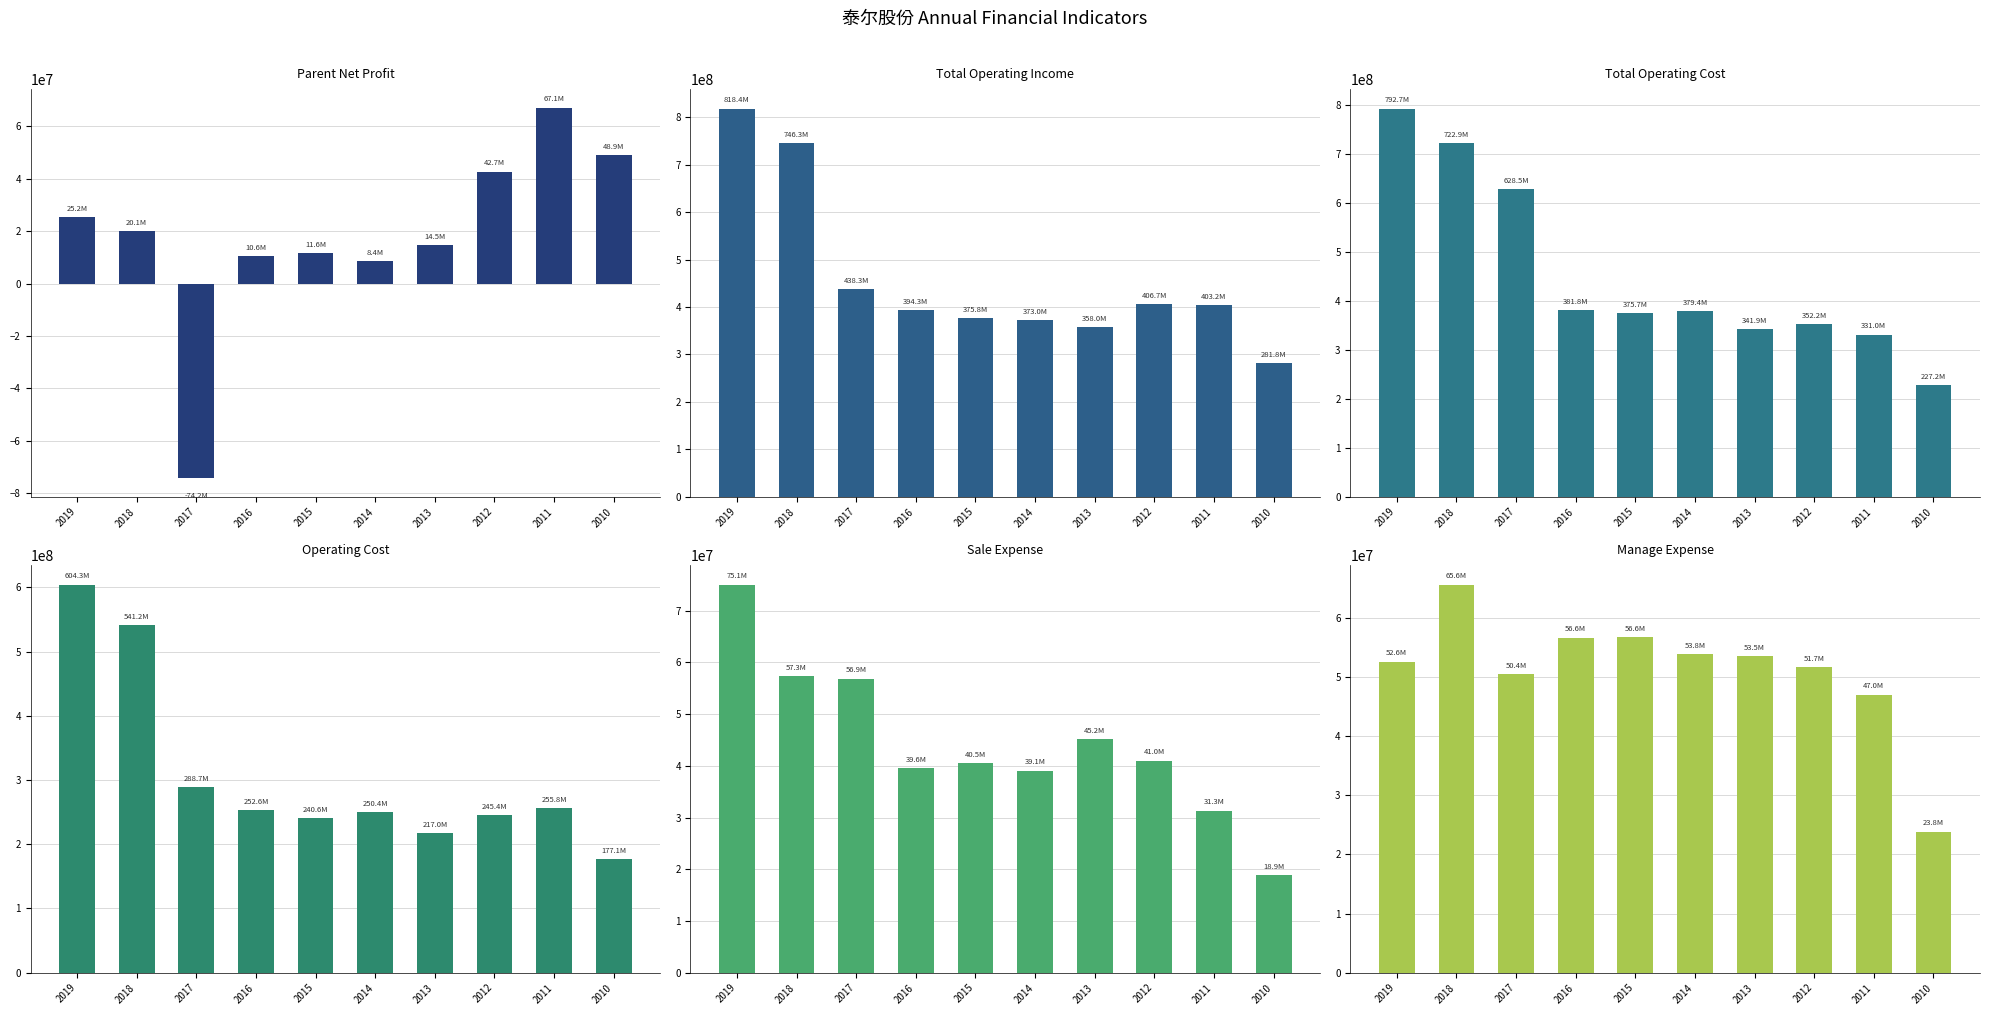

Rank the categories by MANAGE_EXPENSE value from highest to lowest.

2018, 2015, 2016, 2014, 2013, 2019, 2012, 2017, 2011, 2010